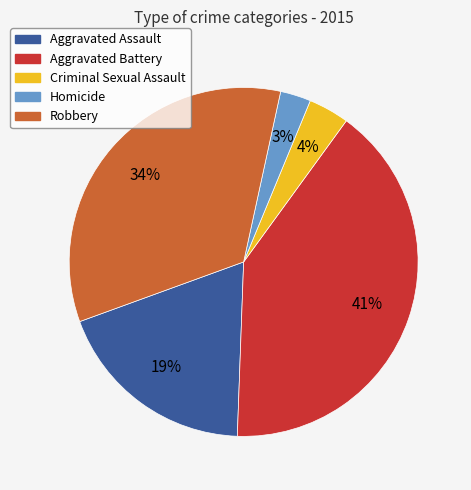

Count the number of slices in the pie.

5